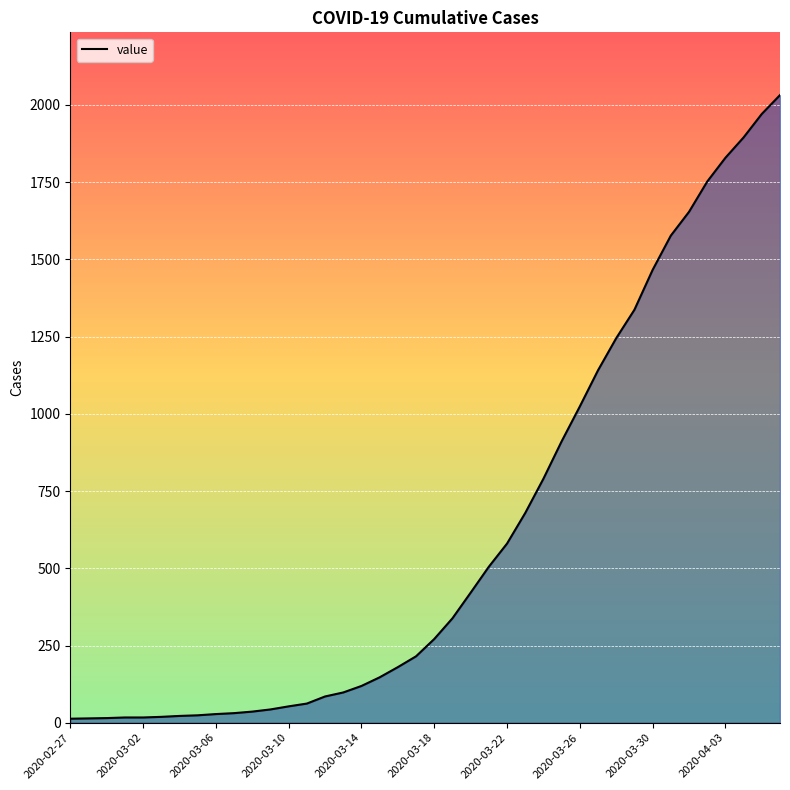

What is the difference between the maximum and minimum values?

2019